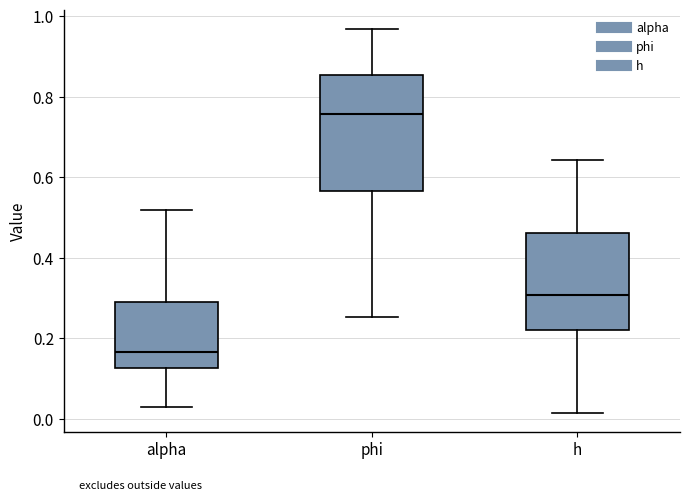

Where does the median line of the box for phi sit on the y-axis? The values are not printed on the chart, so give them approximately, as read against the axis.

0.76